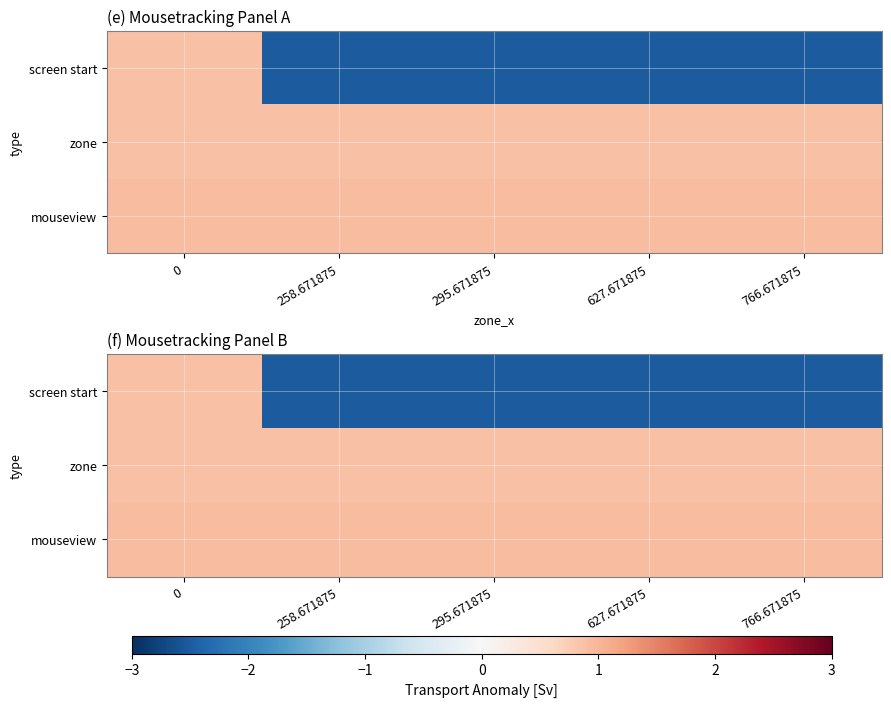

Is the value of screen start at 0 greater than the value of zone at 0?

No